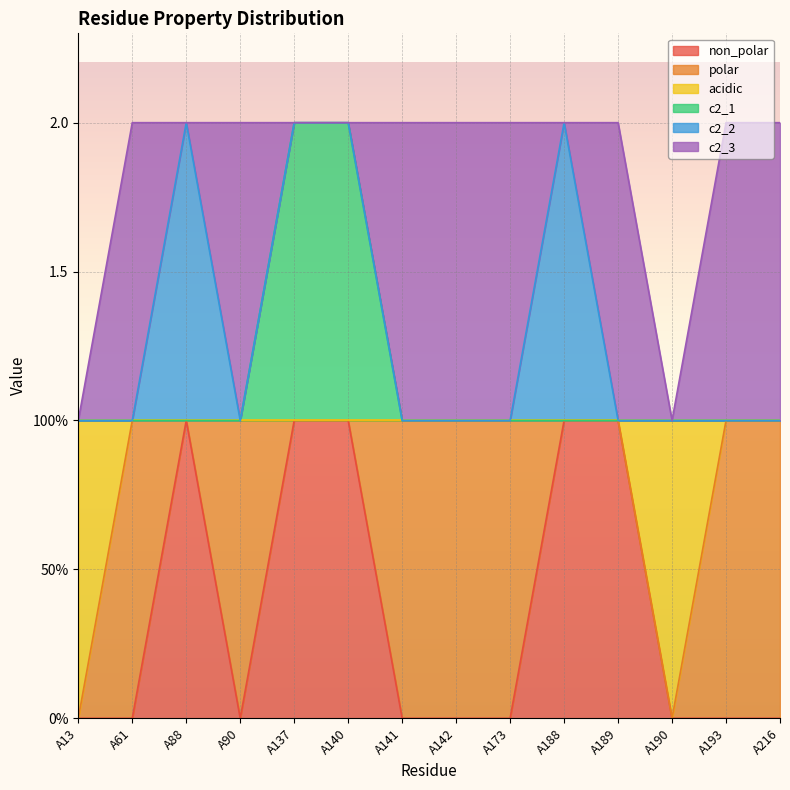

True or false: acidic and c2_1 cross at least once.

False